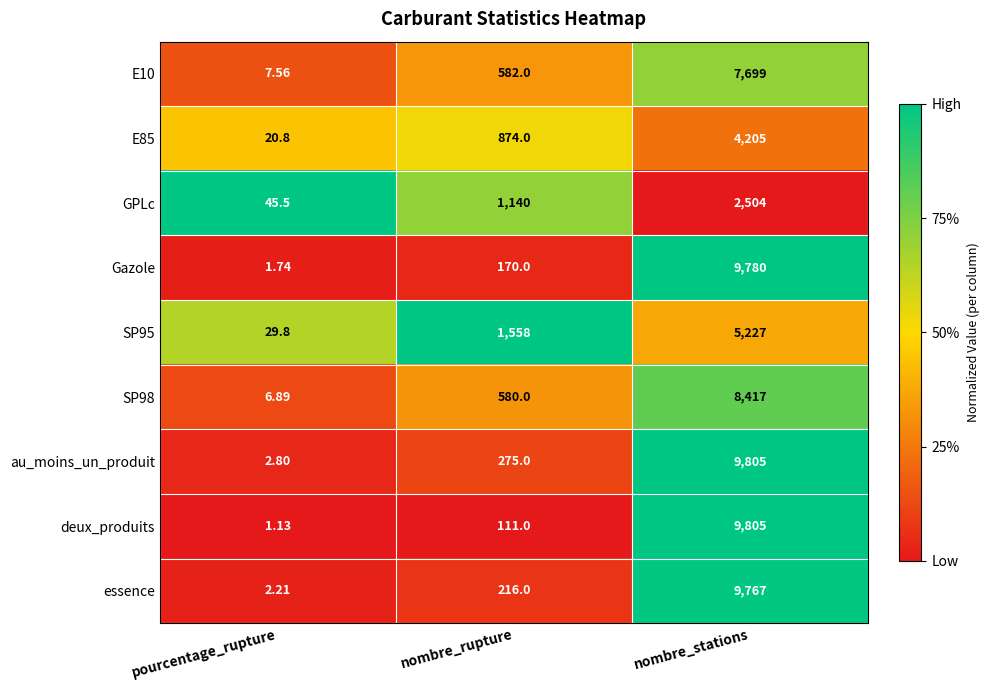

Which series has the largest total across all categories?

au_moins_un_produit